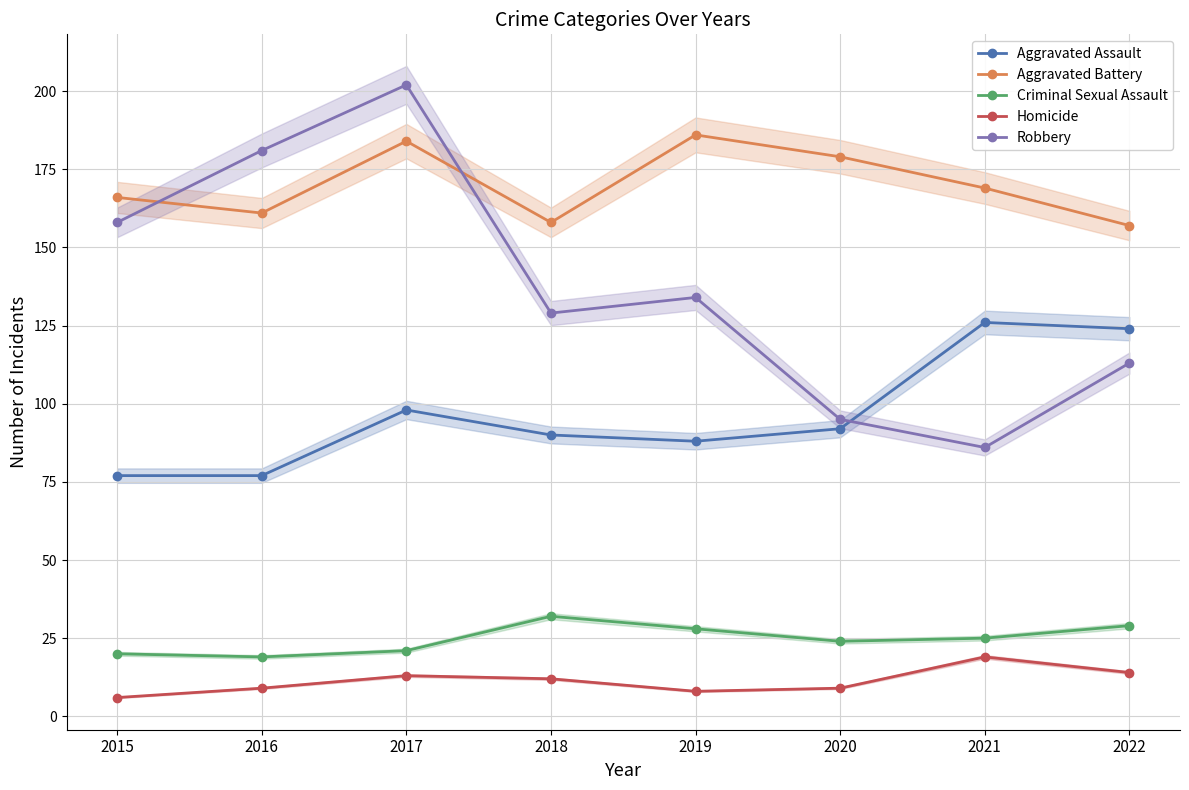

What are all the series names shown in the legend?

Aggravated Assault, Aggravated Battery, Criminal Sexual Assault, Homicide, Robbery